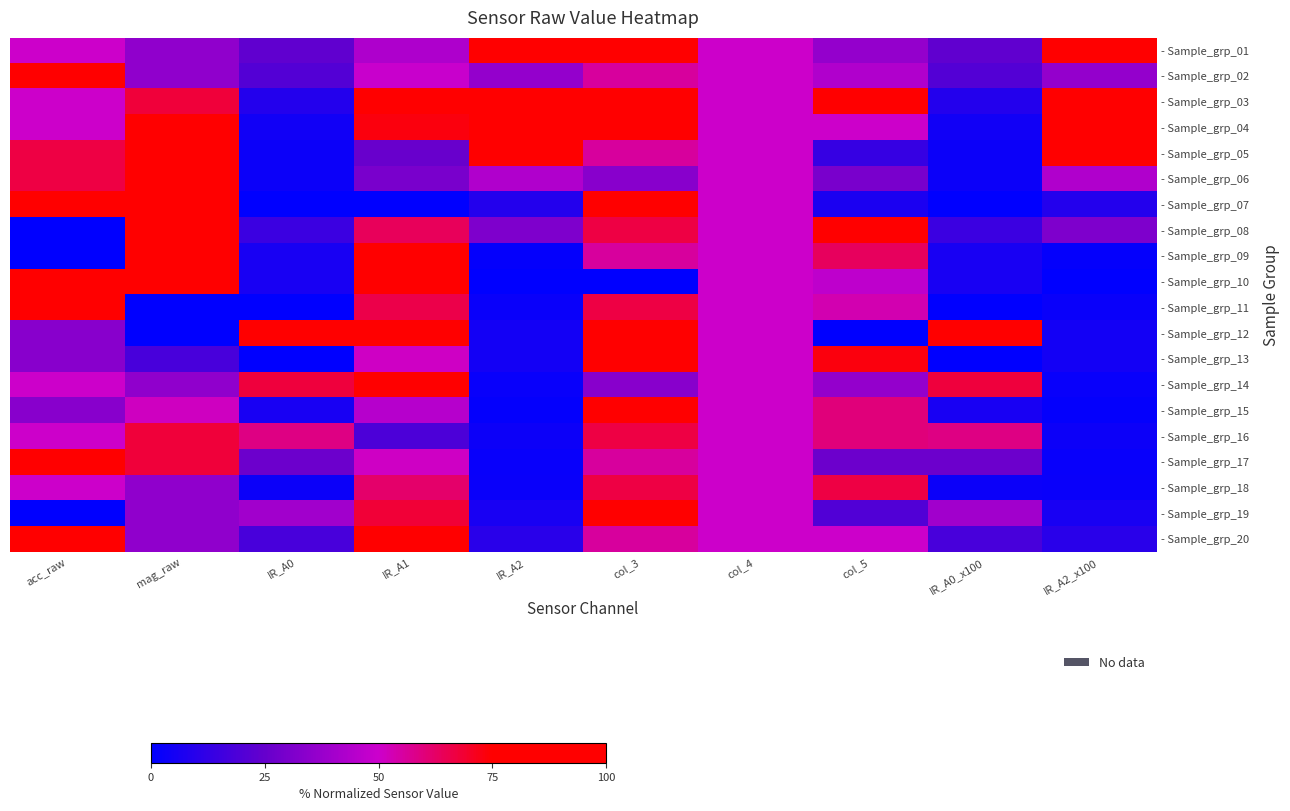

Which series has the widest spread of values?

- Sample_grp_07